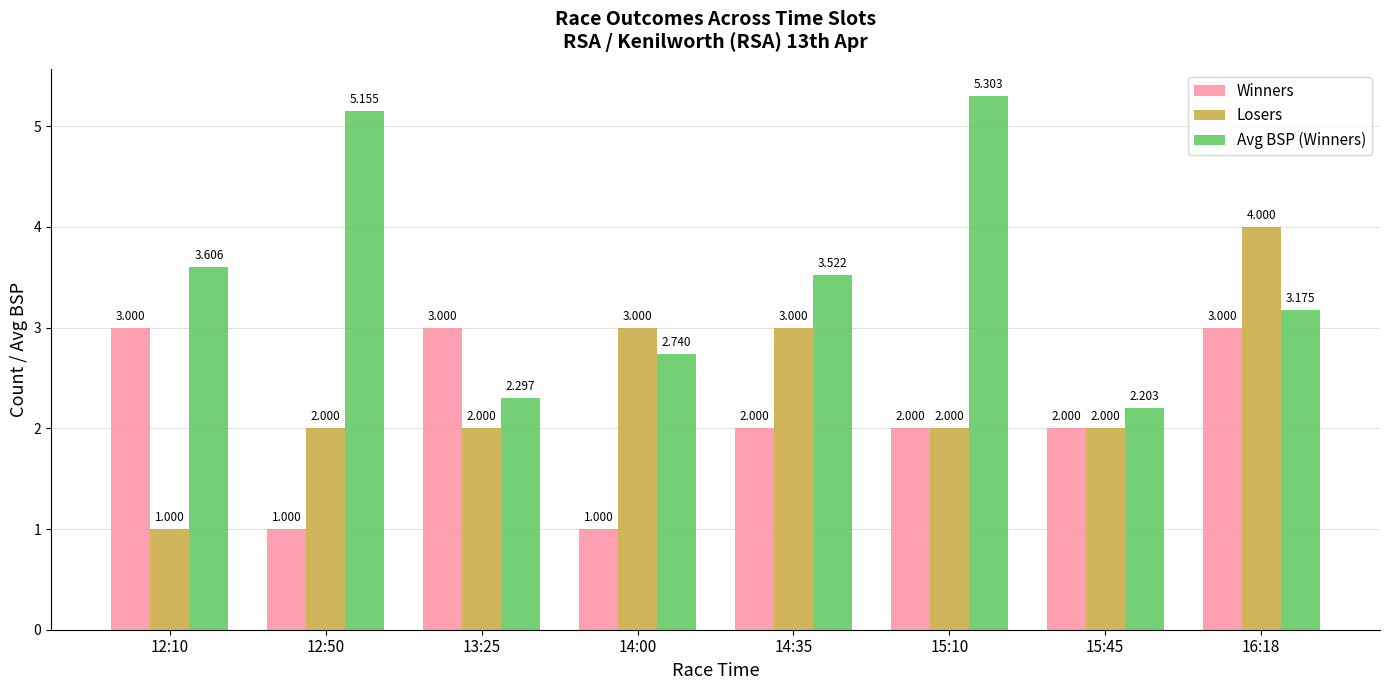

At 13:25, list the series in order from smallest to largest.

Losers, Avg BSP (Winners), Winners